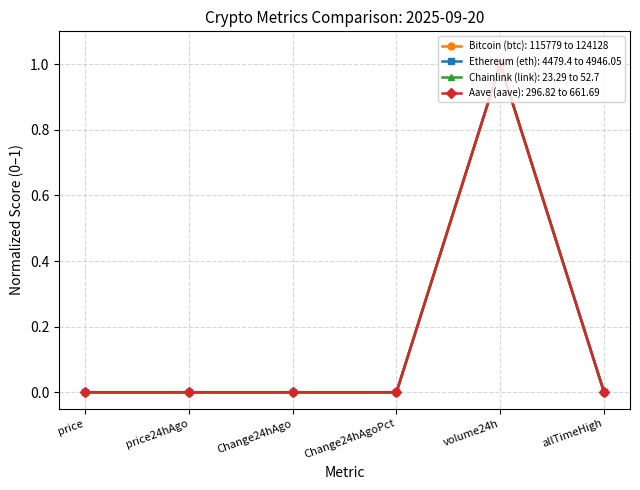

True or false: Ethereum (eth): 4479.4 to 4946.05 has a value of 0.0 at allTimeHigh.

True